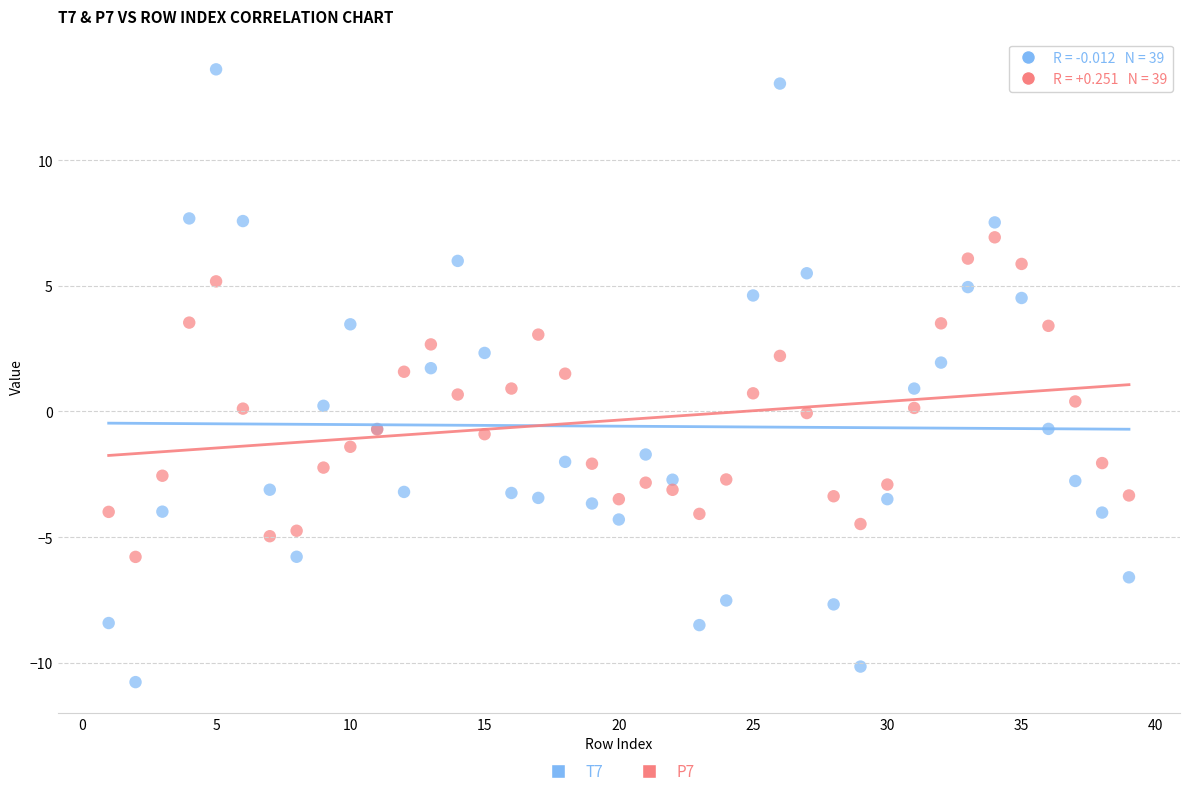

Which series contains the highest Y value?

T7